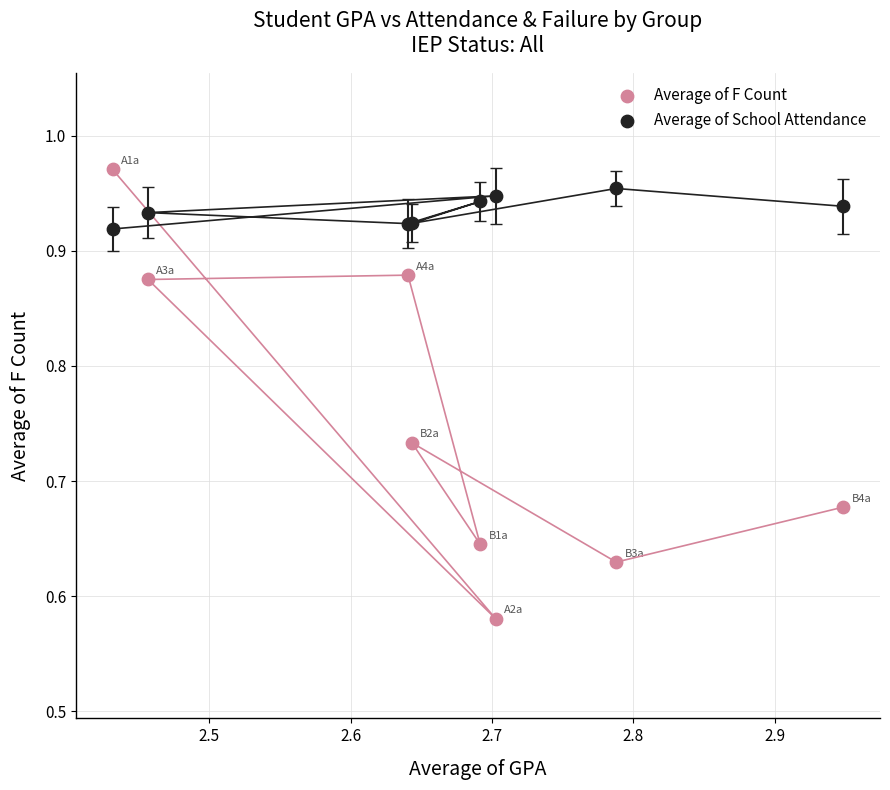

What are all the series names shown in the legend?

Average of F Count, Average of School Attendance